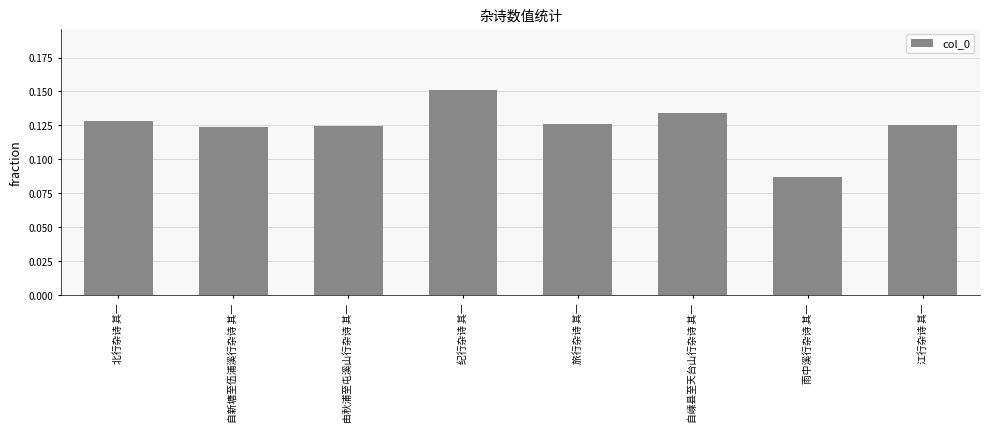

At which category does the chart reach its minimum across all series?

雨中溪行杂诗 其一